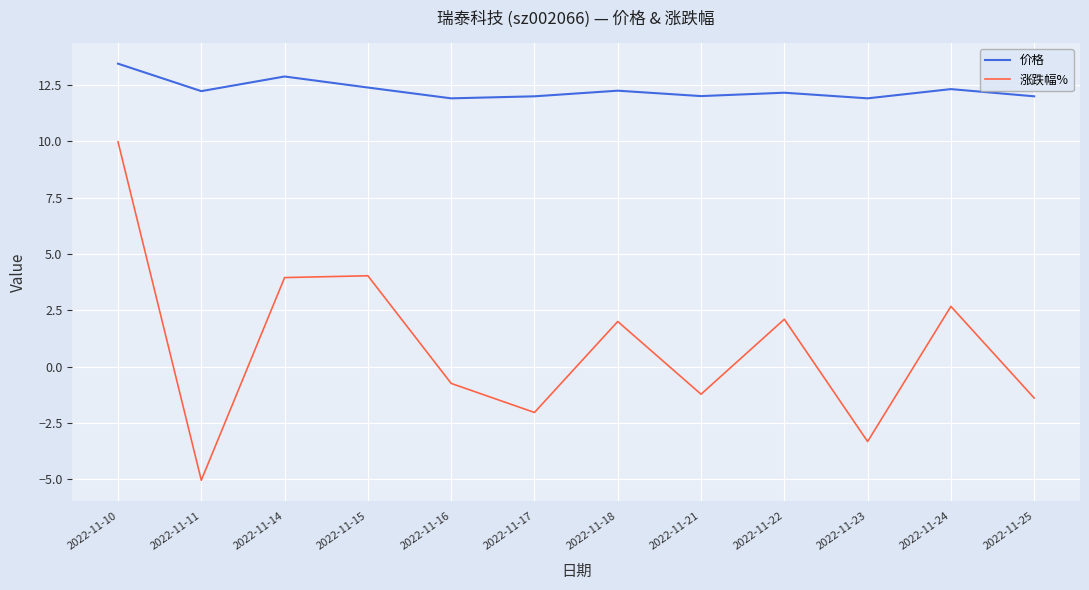

True or false: 涨跌幅% and 价格 intersect in this chart.

False